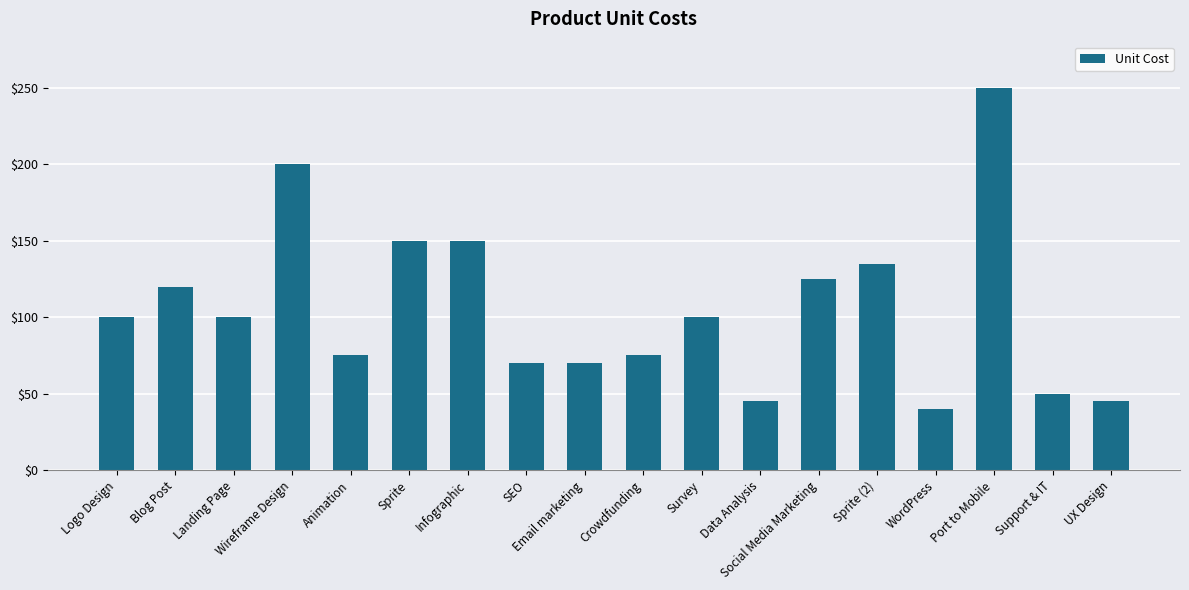

What is the label of the 17th bar from the right?

Blog Post